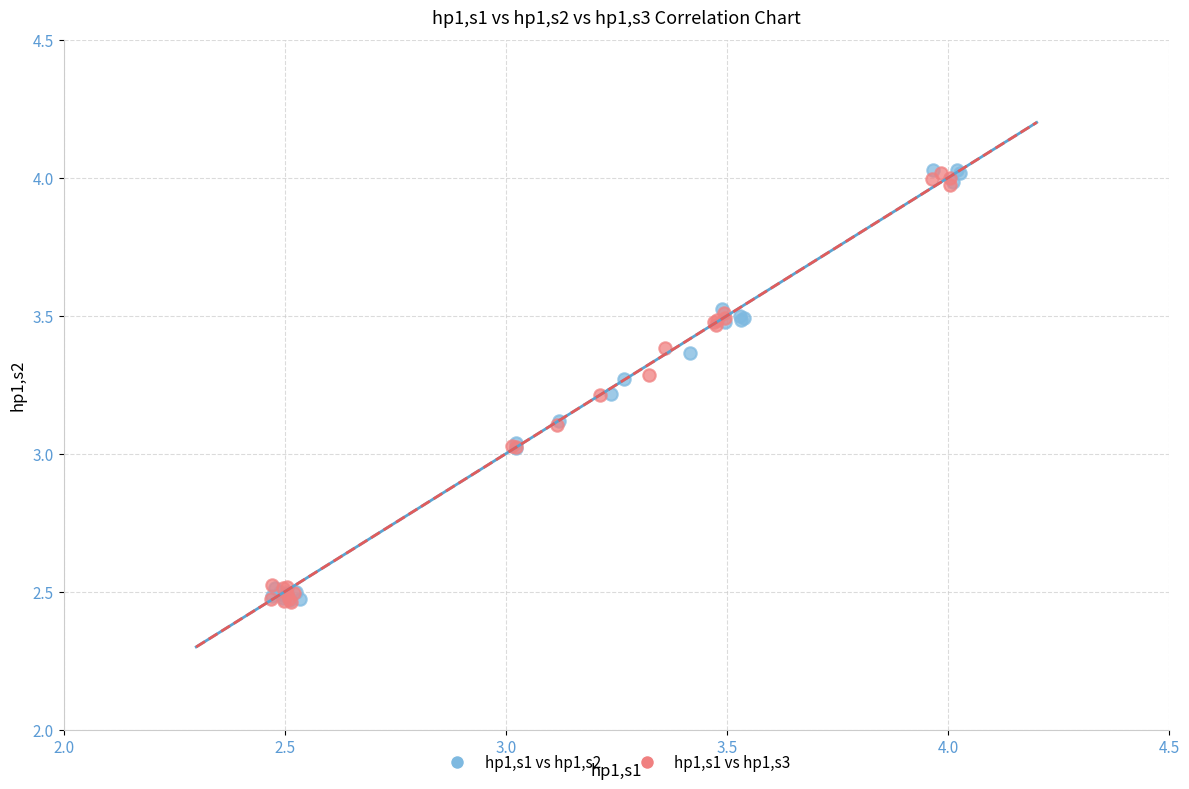

What are all the series names shown in the legend?

hp1,s1 vs hp1,s2, hp1,s1 vs hp1,s3